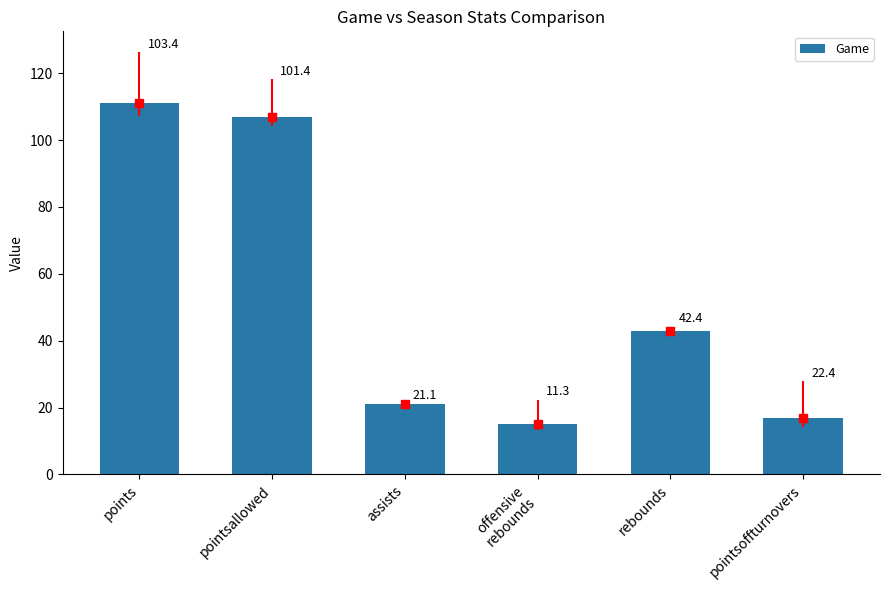

True or false: the data shows 12 at rebounds.

False